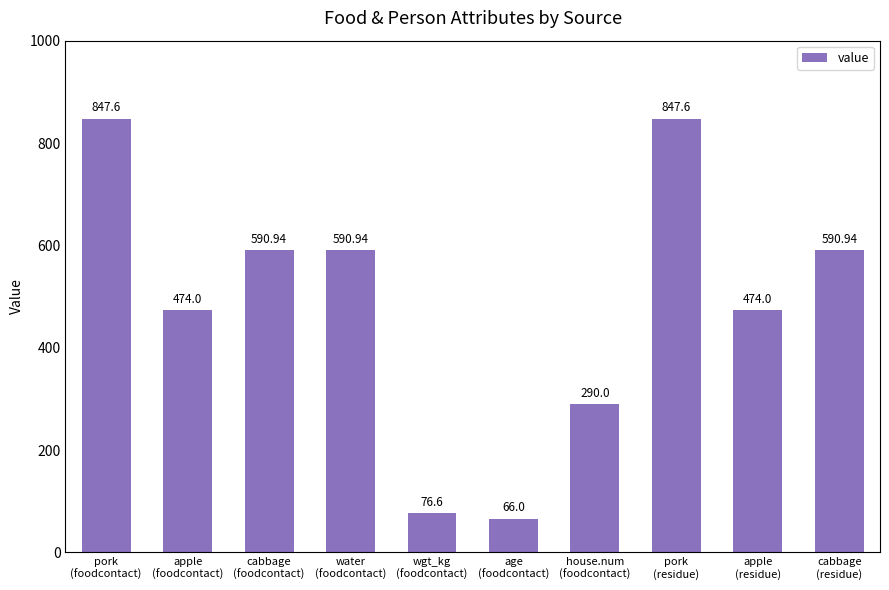

What is the smallest value displayed?

66.0